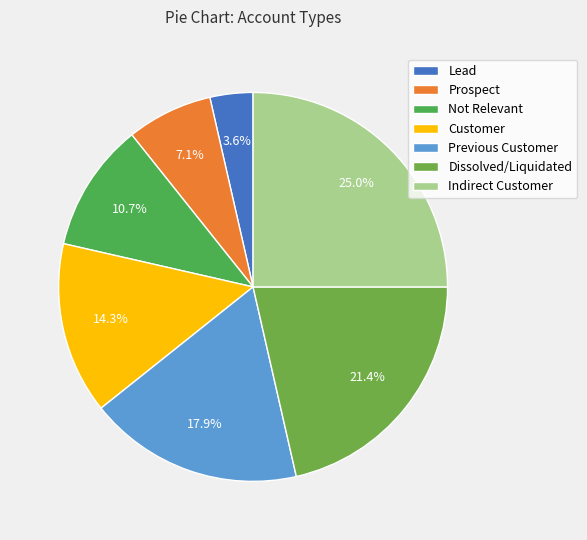

What is the ratio of the value at Previous Customer to the value at Prospect?

2.5